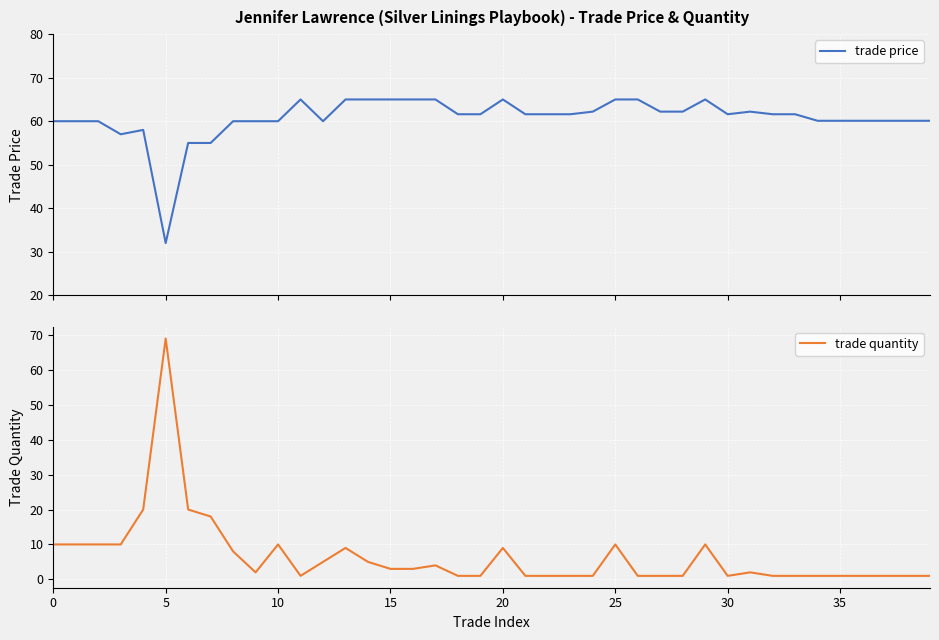

The trade quantity series shows 1.0 at 38. True or false?

True